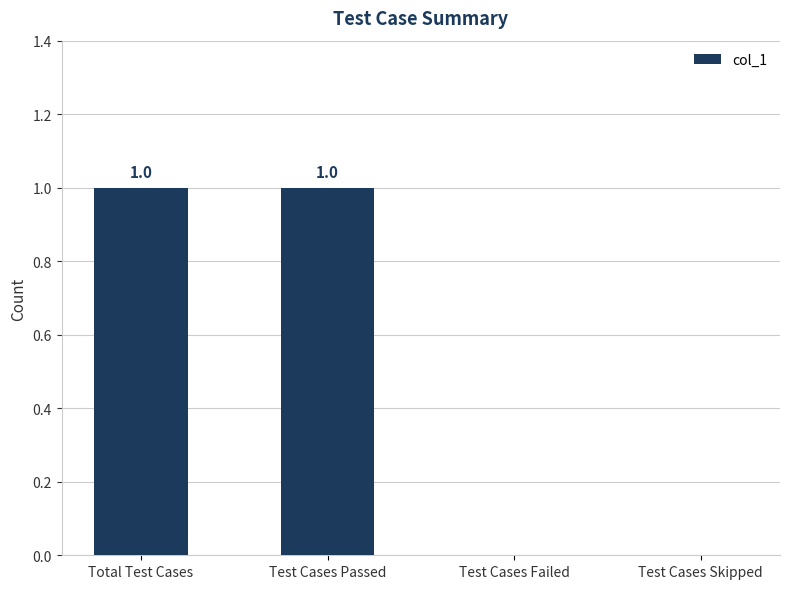

Are the bars horizontal?

No